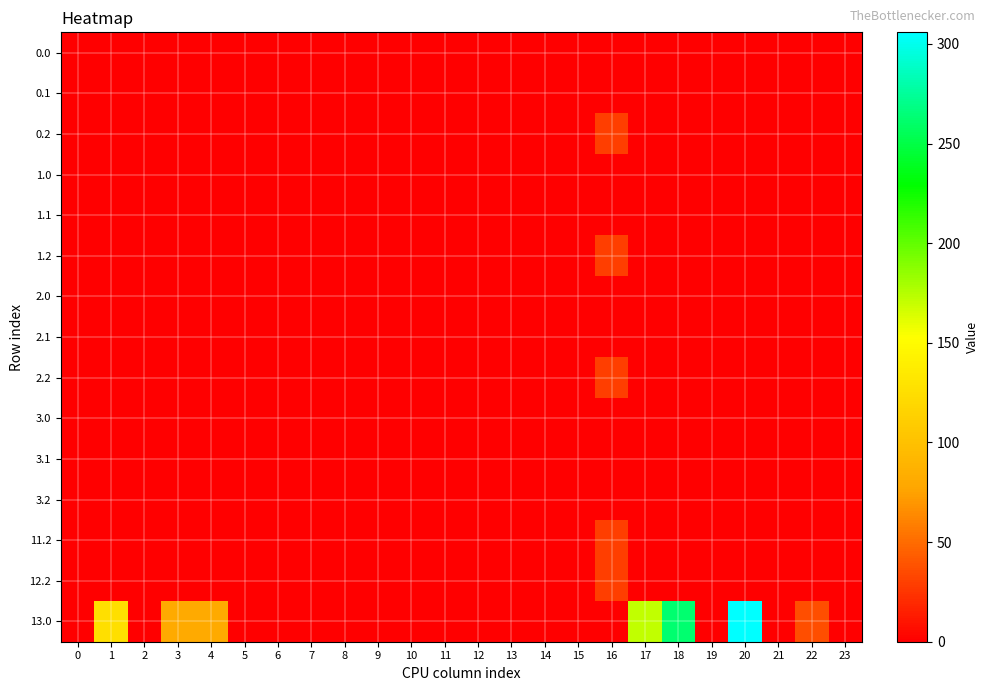

What is the difference between the highest and lowest values at 18?

262.7